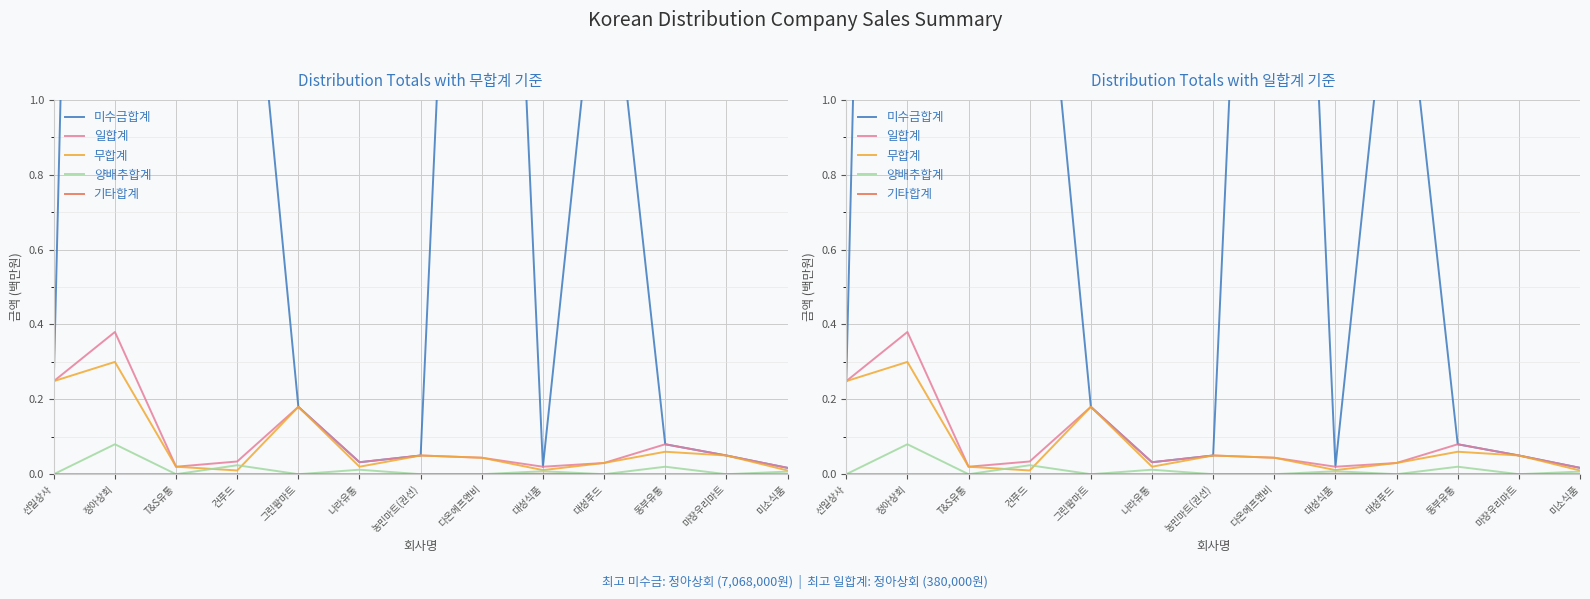

List the labels in order of 양배추합계 value, largest first.

정아상회, 건푸드, 동부유통, 나라유통, 대성식품, 미소식품, 선일상사, T&S유통, 그린팜마트, 농민마트(권선), 다온에프앤비, 대성푸드, 마장우리마트